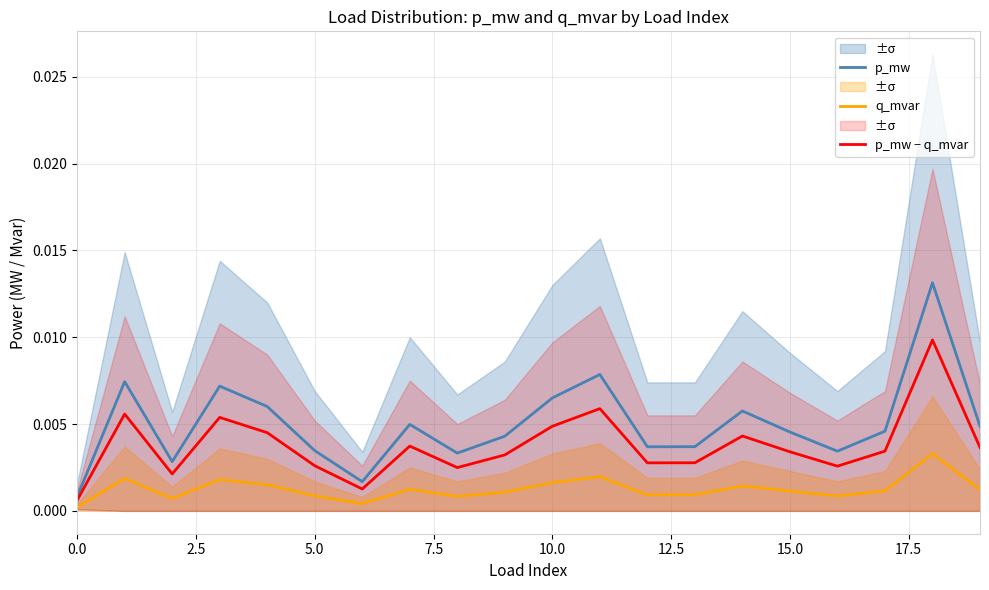

Which category has the highest value in the p_mw − q_mvar series?

18